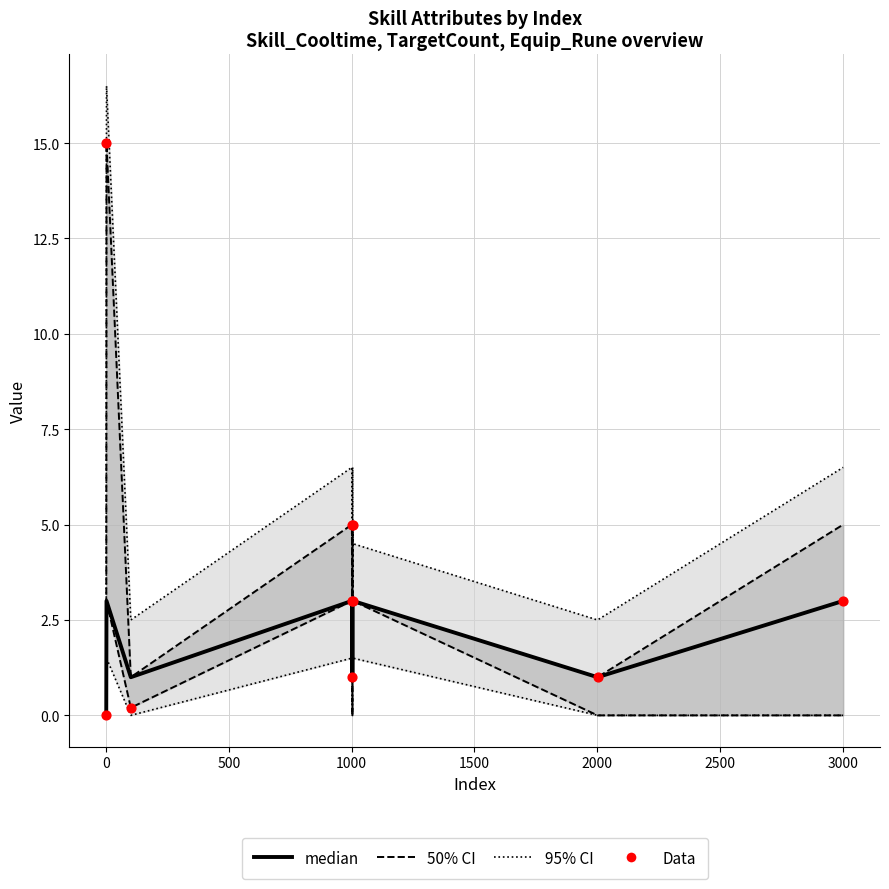

Is the value of 50% CI at 3000 greater than the value of median at −500?

Yes